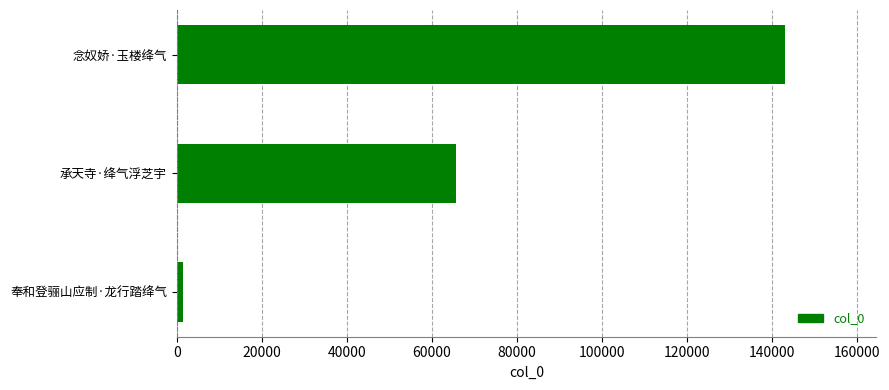

What is the sum of all values?

210260